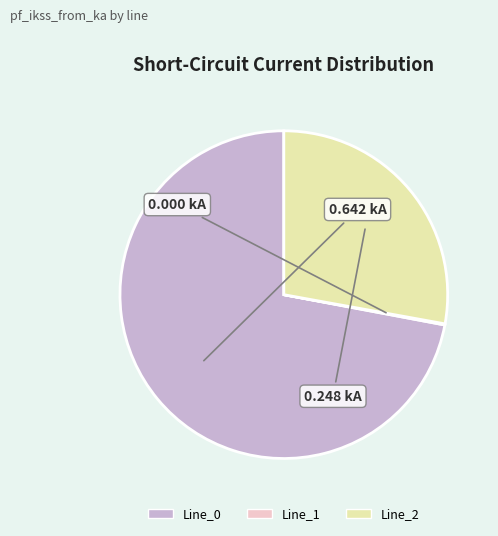

Does any single category account for the majority?

Yes